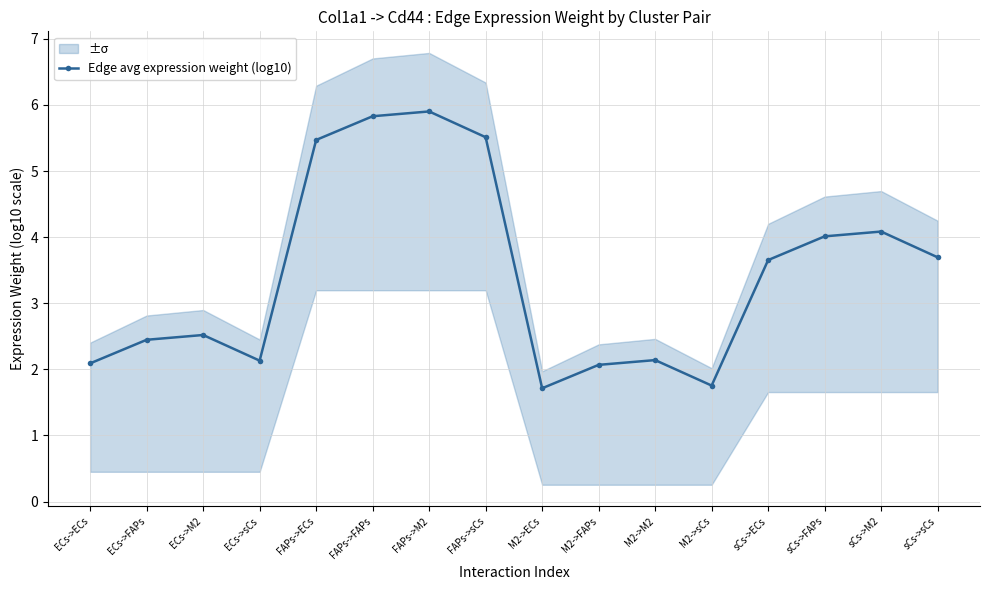

What is the approximate value at ECs->M2?

2.5